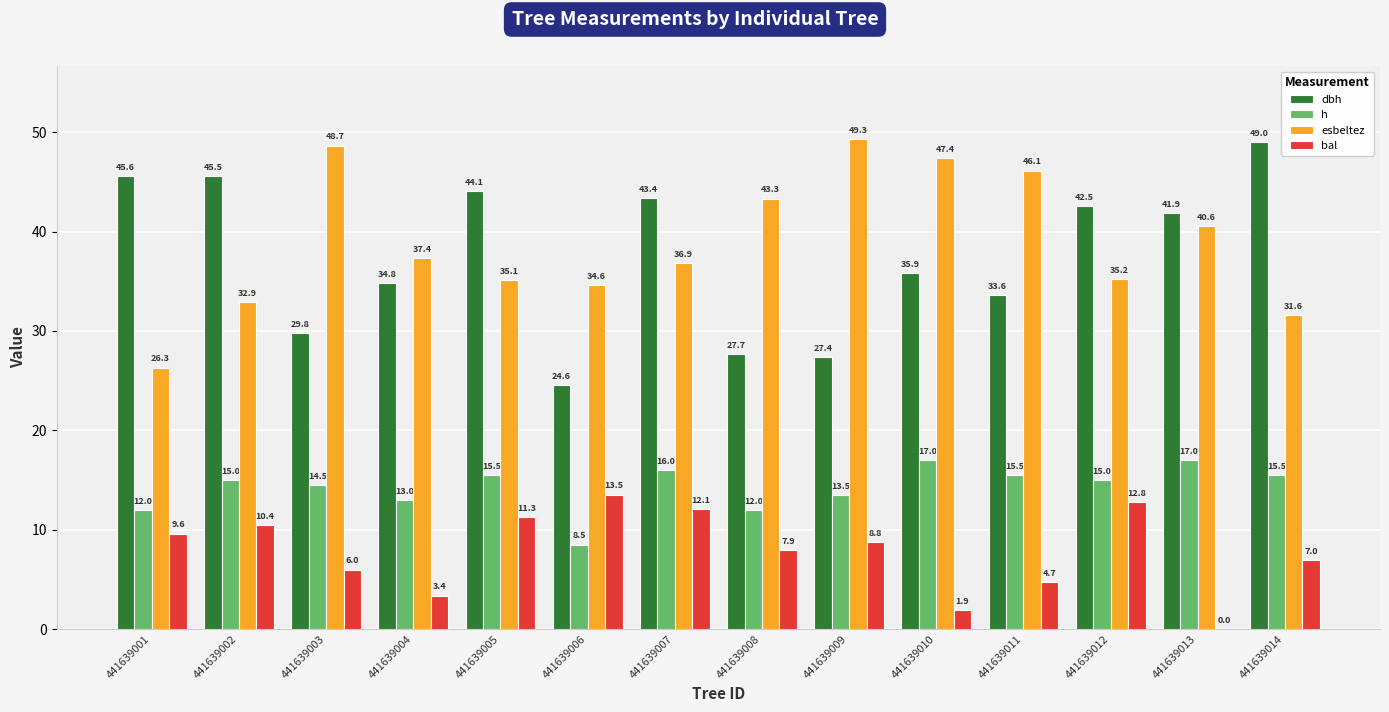

The value of bal at 441639004 is 3.4. True or false?

True